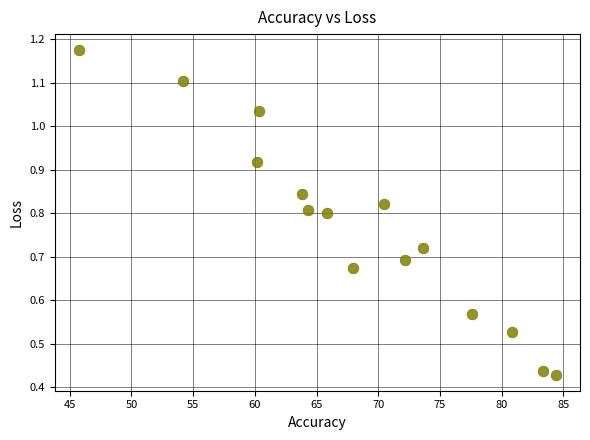

What is the range of X values (max minus min)?

38.7